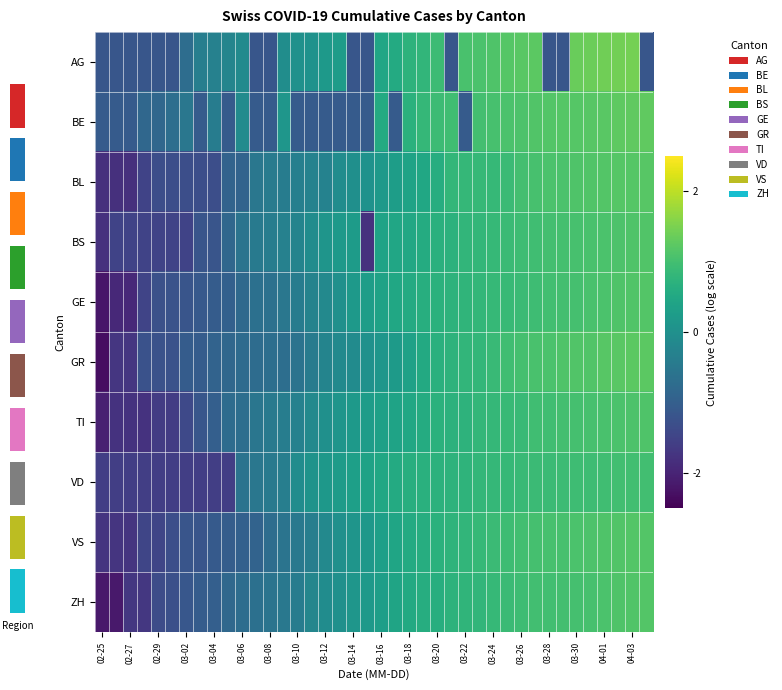

What is the minimum value for ZH?

-2.2